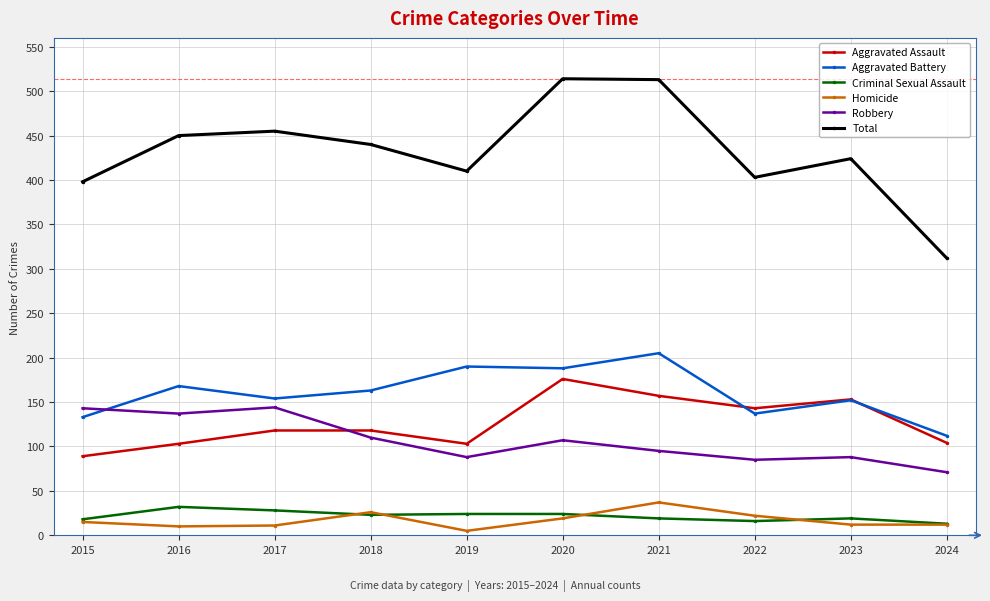

Which series has the widest spread of values?

Total